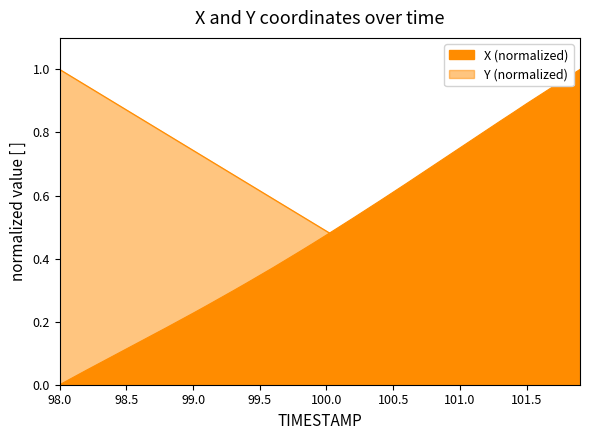

What is the difference between the maximum and second lowest values in the Y series?

1.0